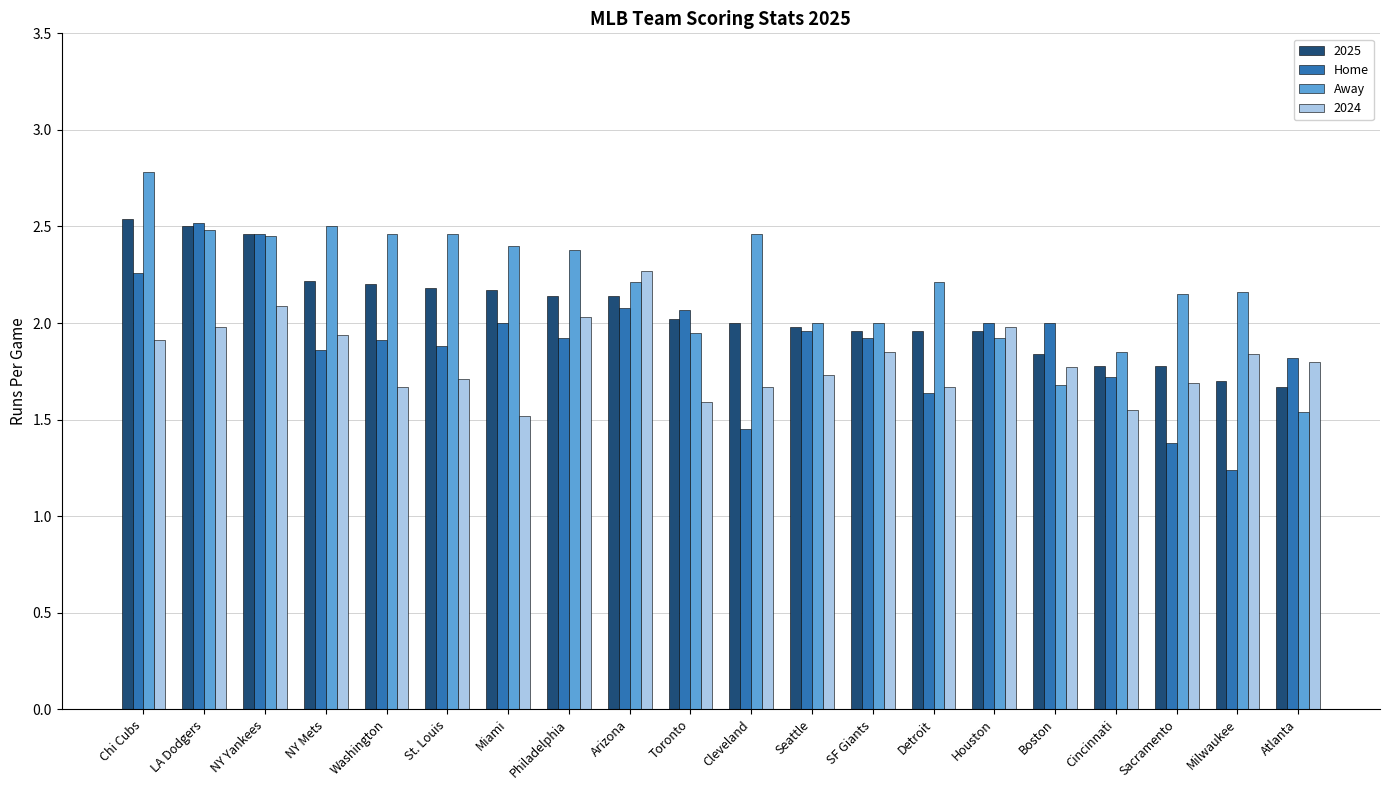

Rank the series by their average value, from lowest to highest.

2024, Home, 2025, Away